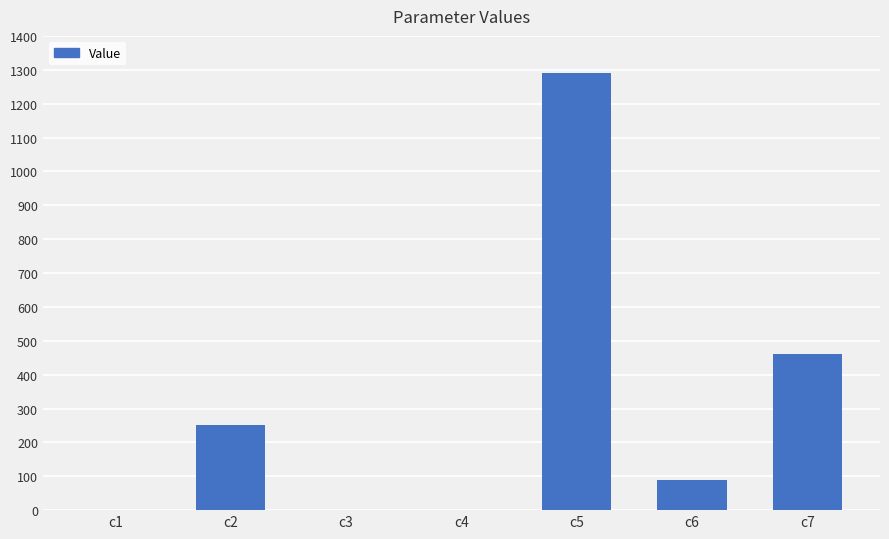

Is it true that the value at c5 is 2242.8?

False